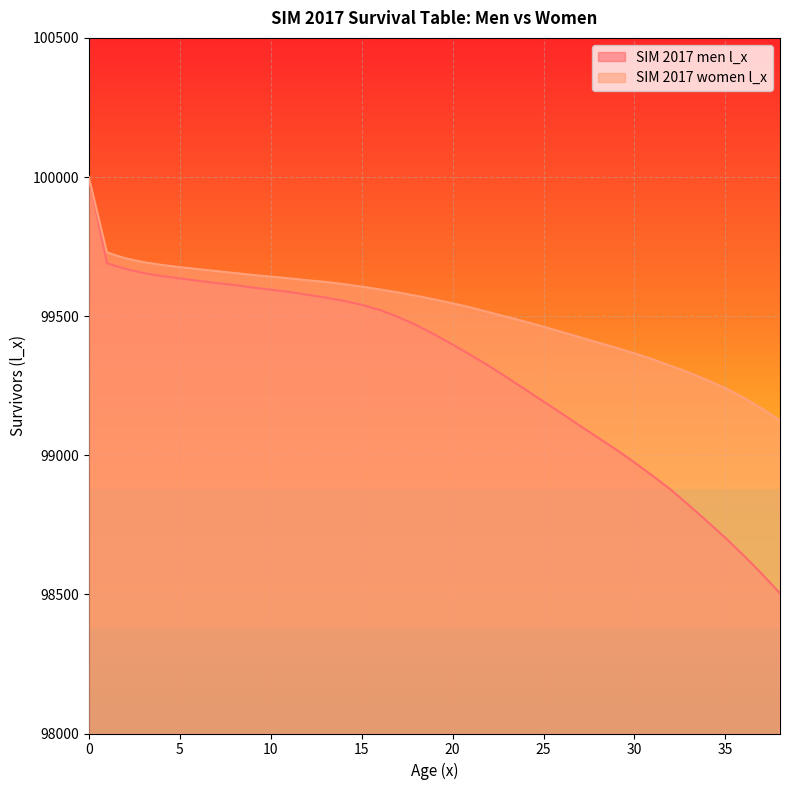

Which series changed the most between 19 and 24?

SIM 2017 men l_x